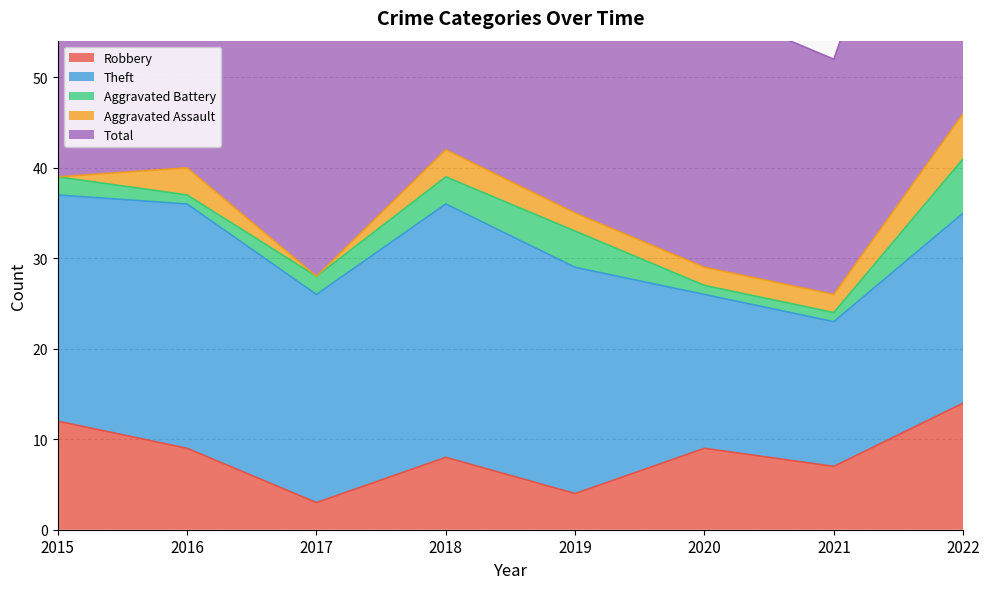

Which series has the largest range (max minus min)?

Total